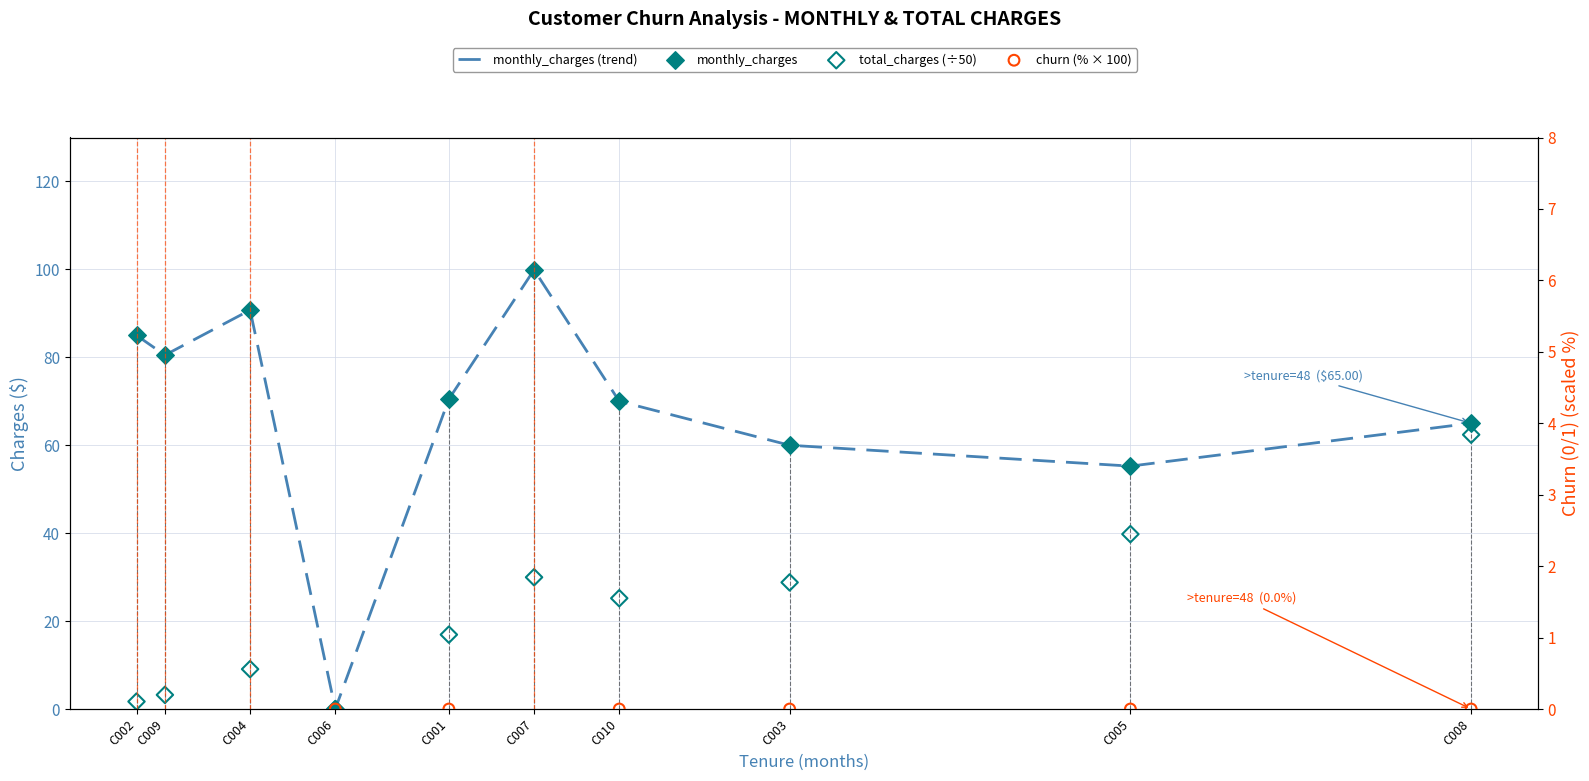

Which series reaches the minimum Y coordinate?

monthly_charges (trend)